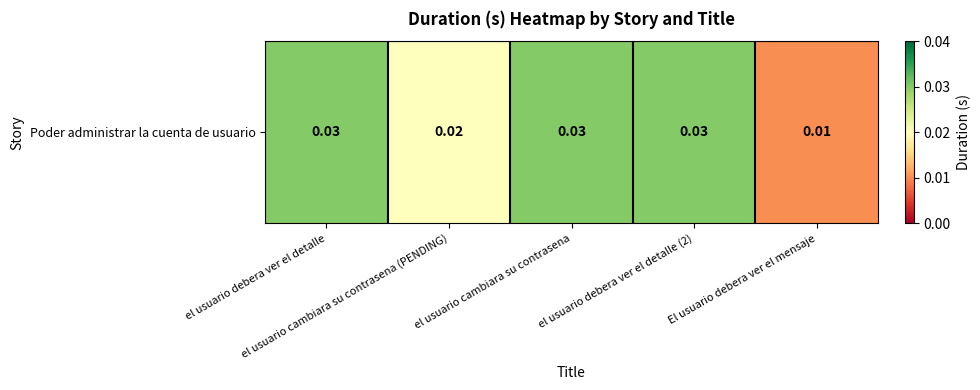

The chart shows a value of 0.0 at el usuario debera ver el detalle. True or false?

False